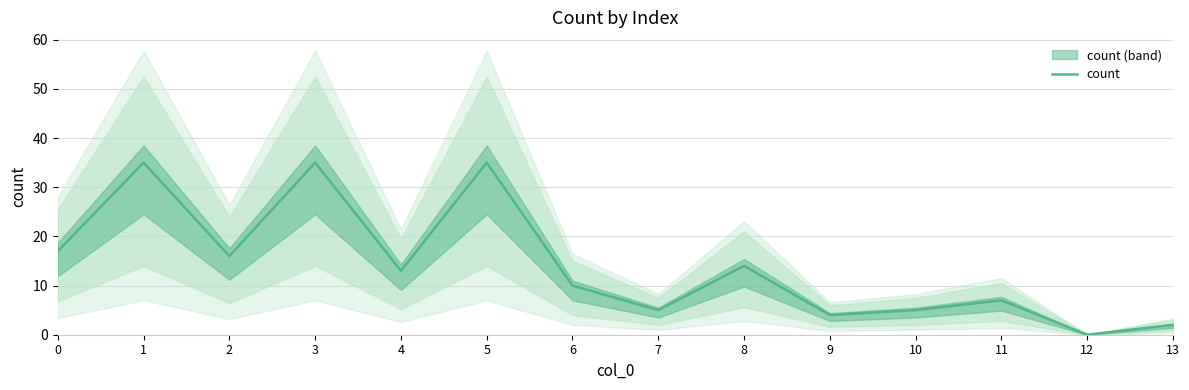

Is it true that the value at 12 is 0?

True